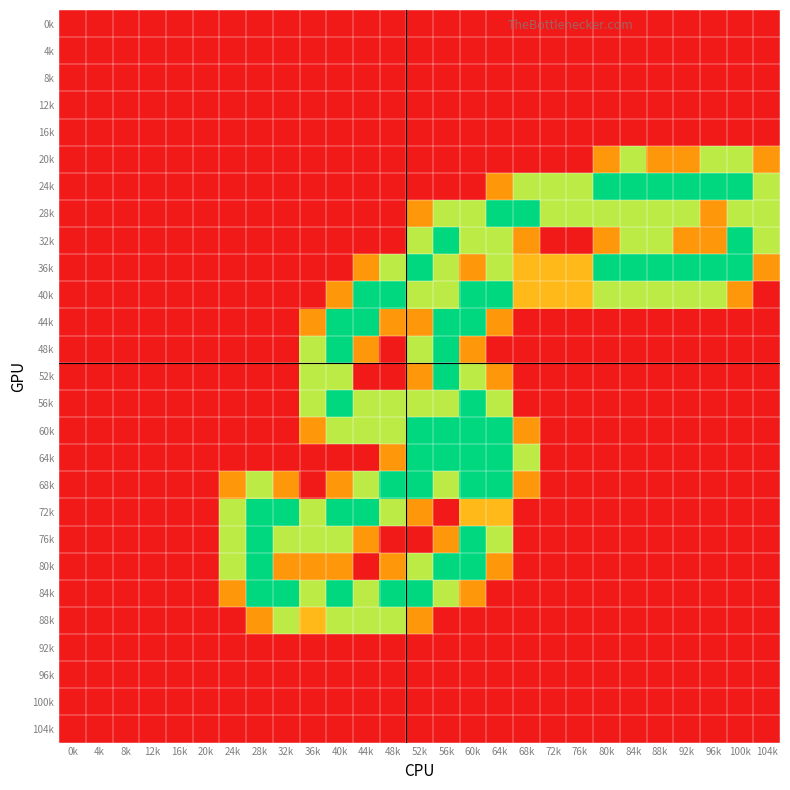

Between 4k and 80k, which is larger?

4k